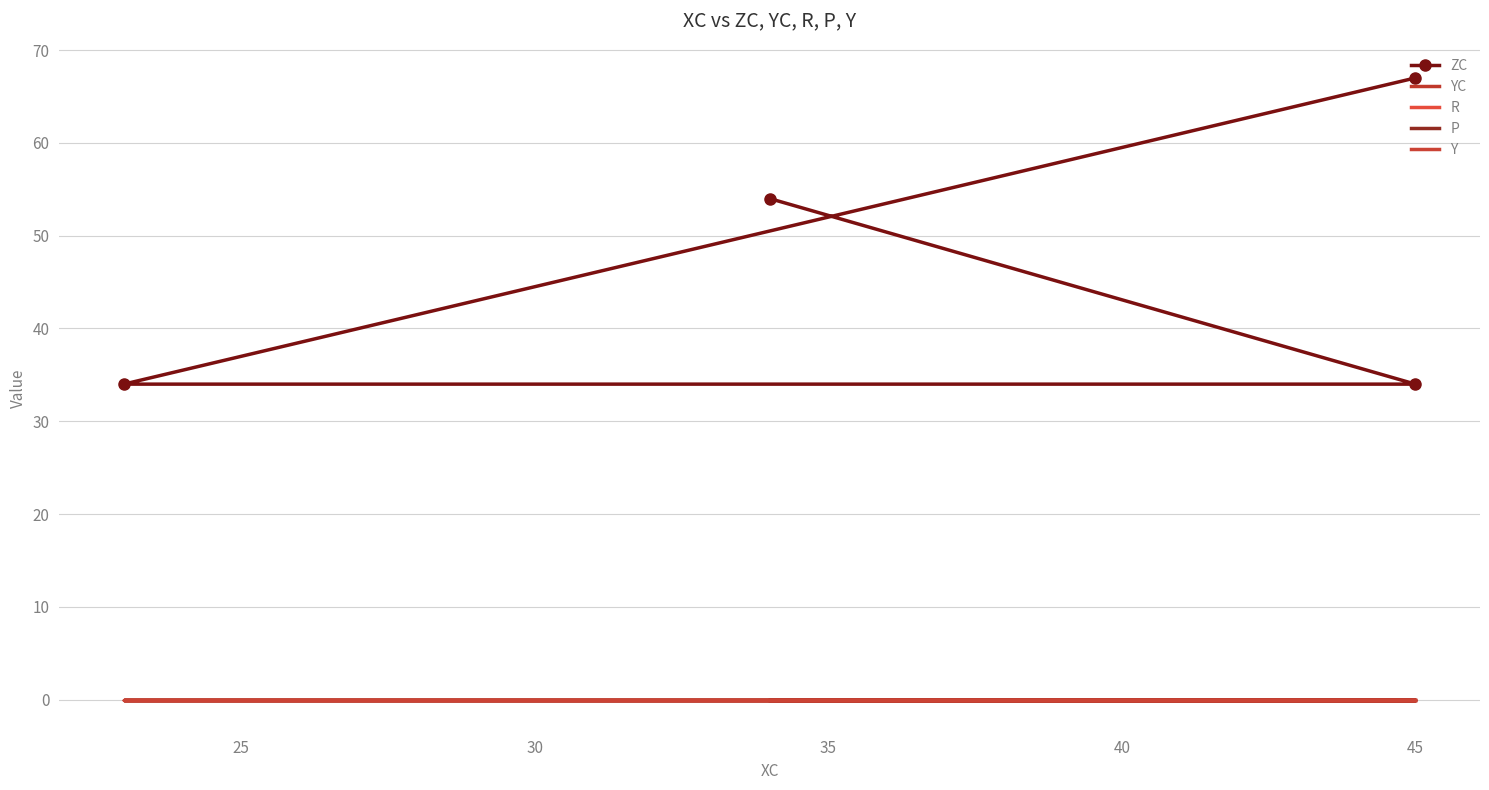

List the series in order of their peak value, highest first.

ZC, YC, R, P, Y